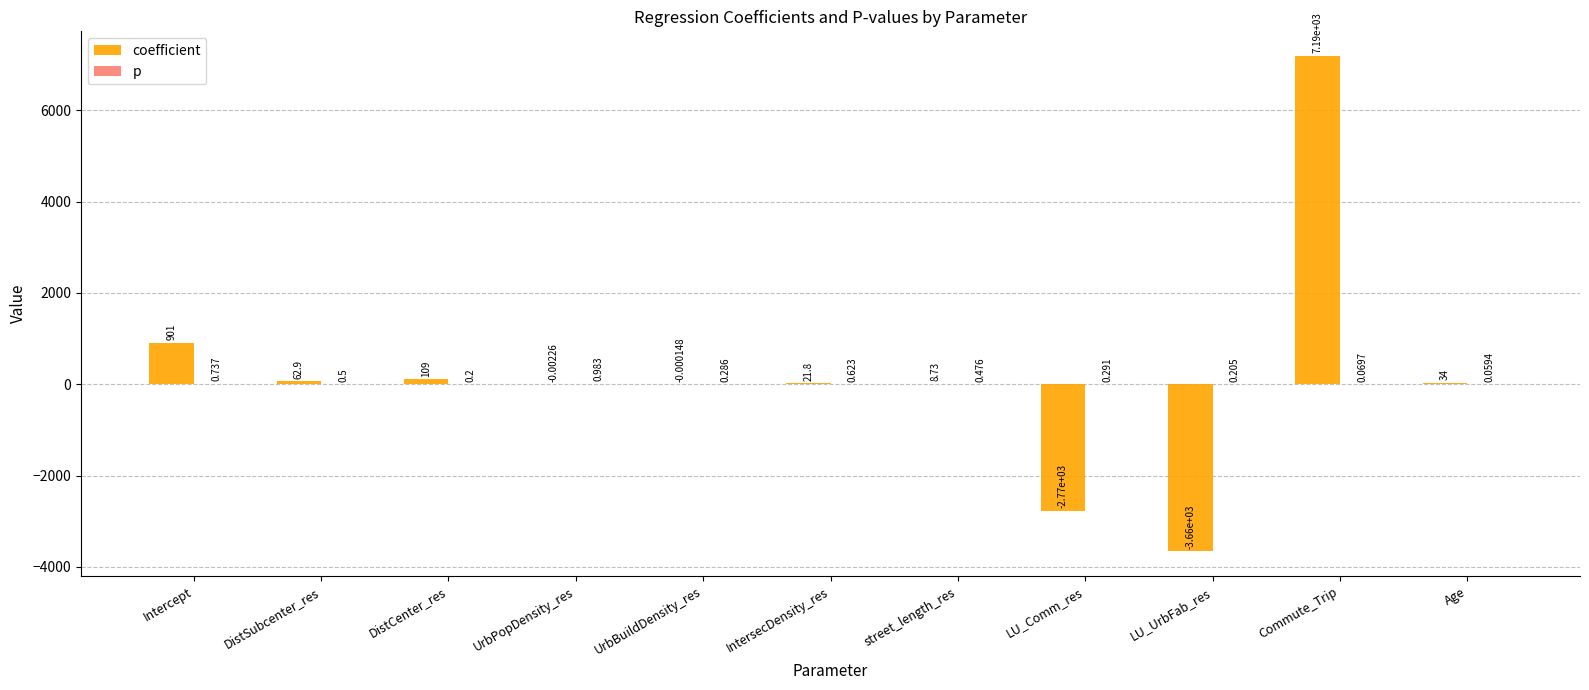

Between DistCenter_res and street_length_res, which series saw the biggest shift?

coefficient